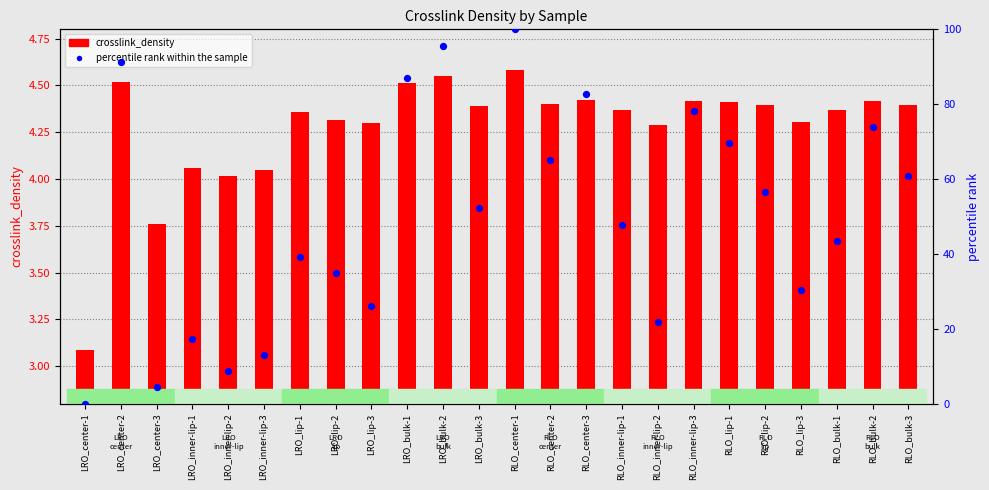

Which series reaches the minimum Y coordinate?

percentile rank within the sample